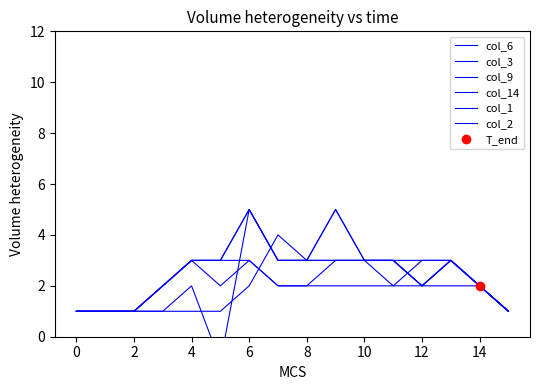

How many interior local peaks does the col_14 series have?

1